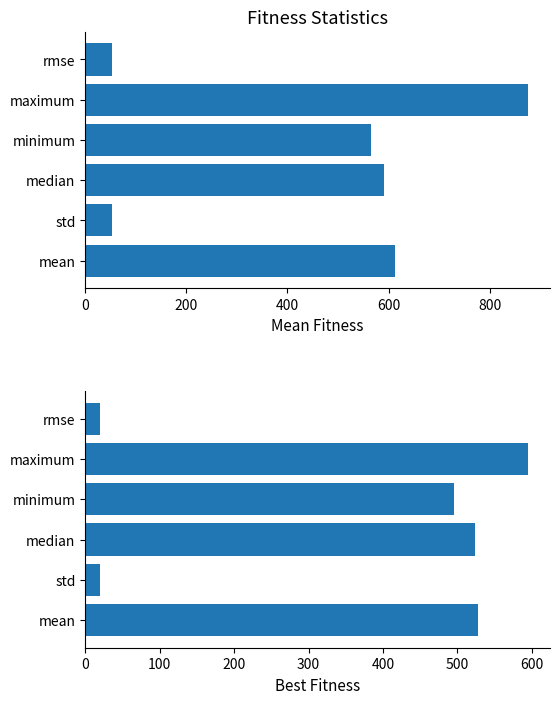

Between rmse and mean, which is larger?

mean